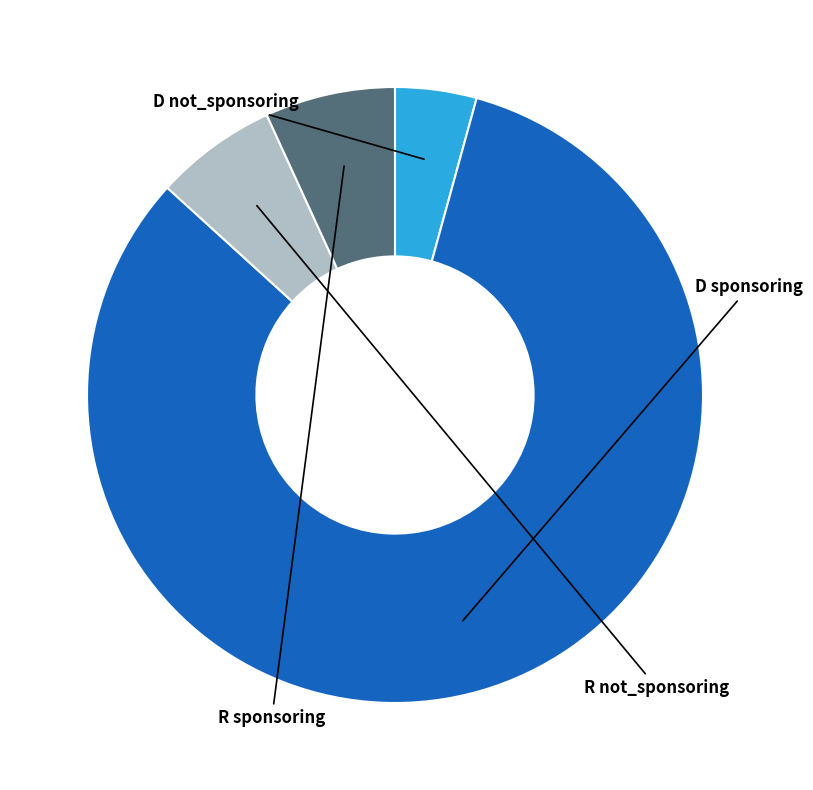

How many slices are in this pie chart?

4